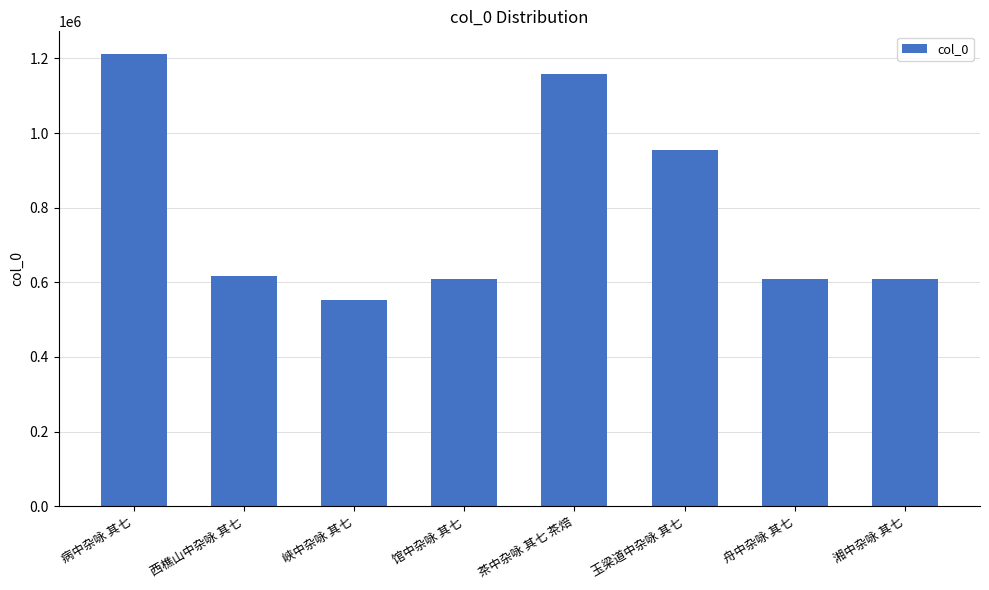

How many bars are there in total?

8